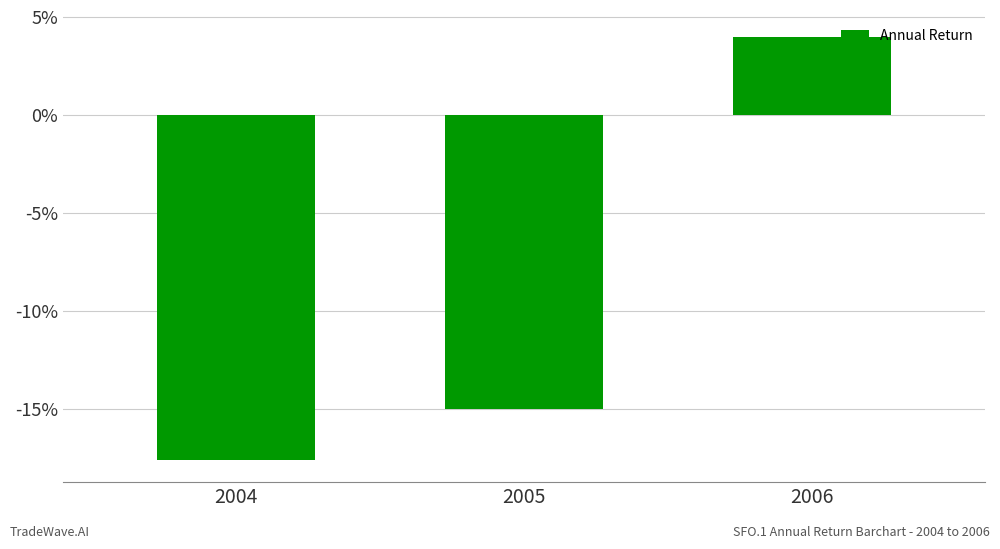

What is the sum of the values at 2006 and 2005?

-0.1